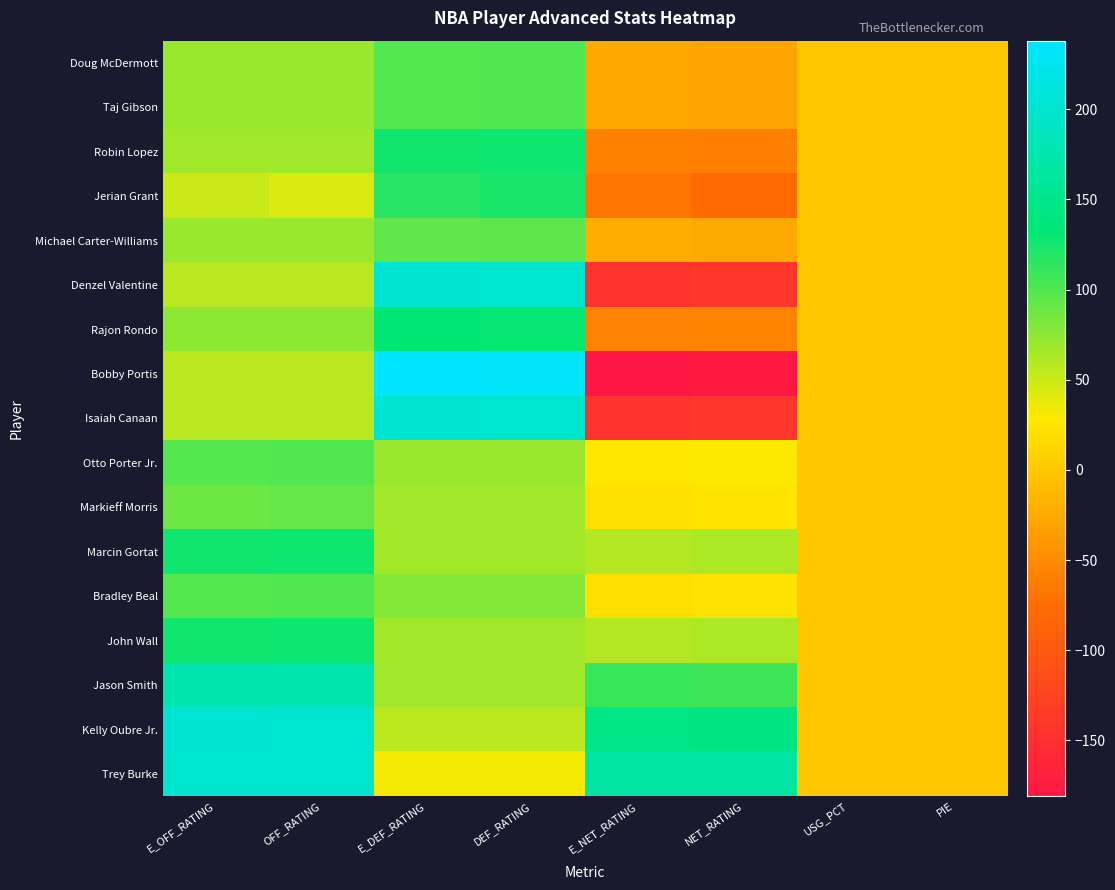

What is the spread (max minus min) of values at DEF_RATING?

200.0